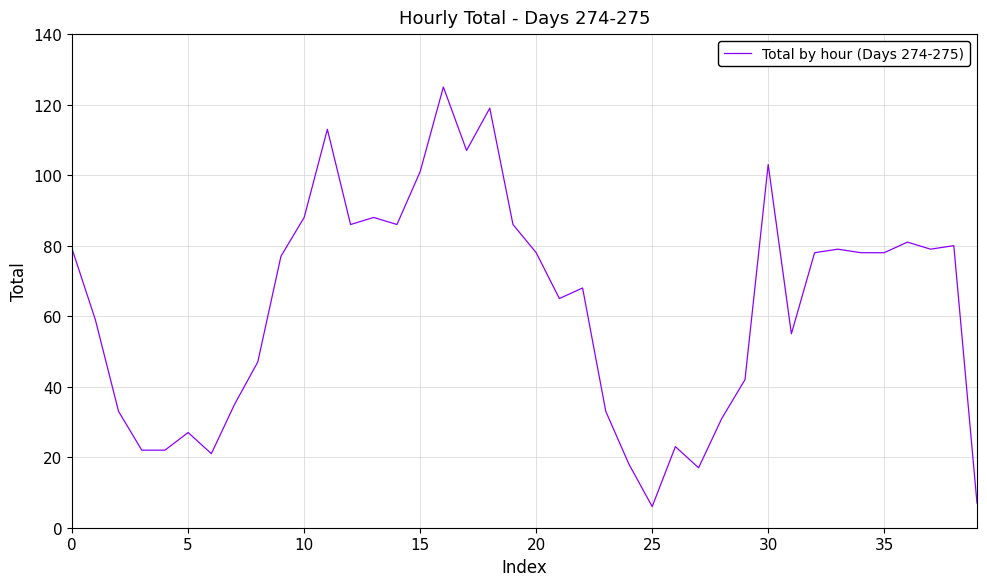

What is the average value?

63